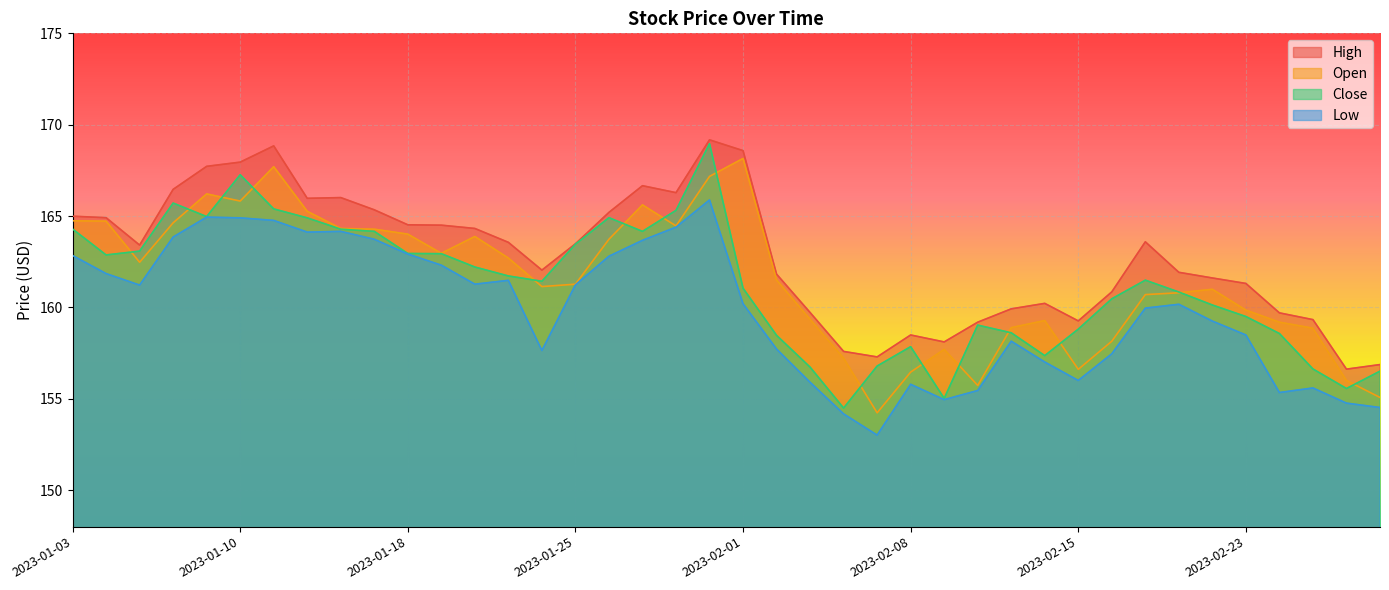

Does the chart display data point markers on the line(s)?

No